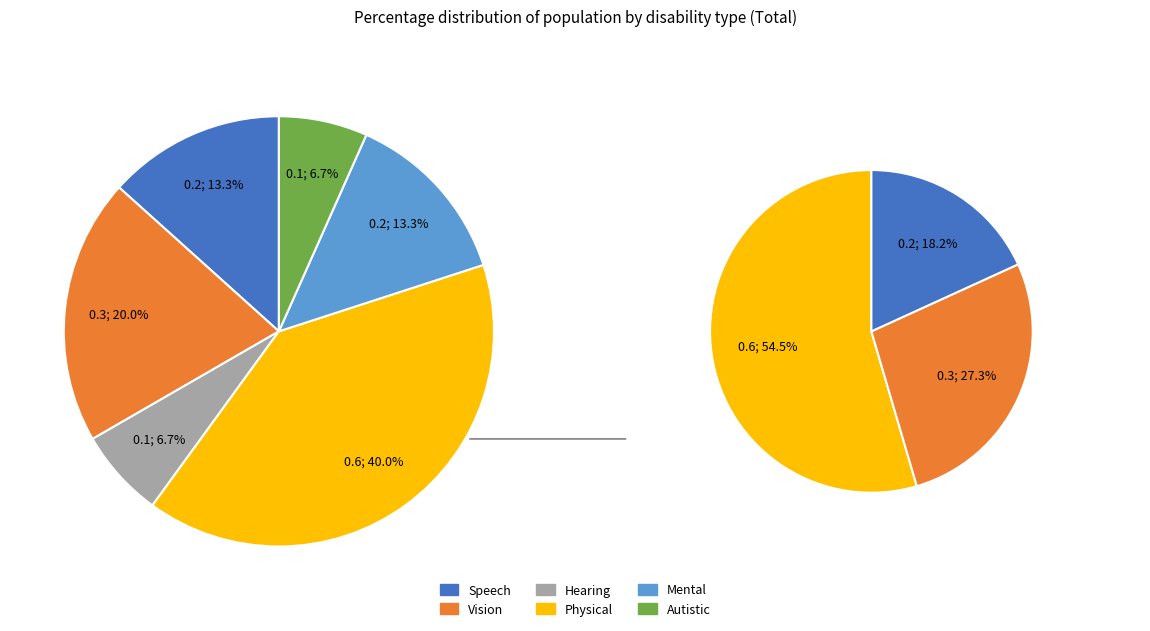

Does Physical represent more than half of the total?

No